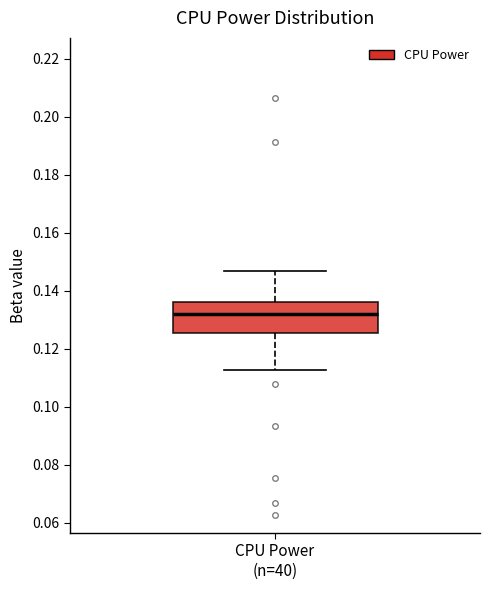

Where does the median line of the box for CPU Power (n=40) sit on the y-axis? The values are not printed on the chart, so give them approximately, as read against the axis.

0.132